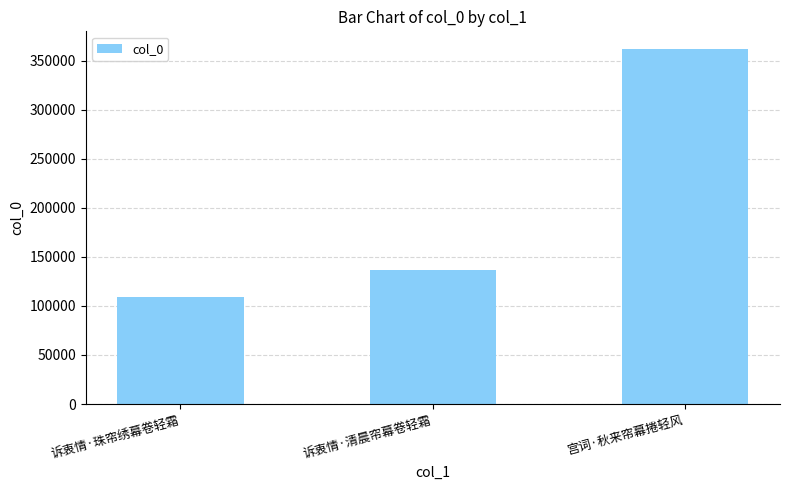

How many data points does each series have?

3